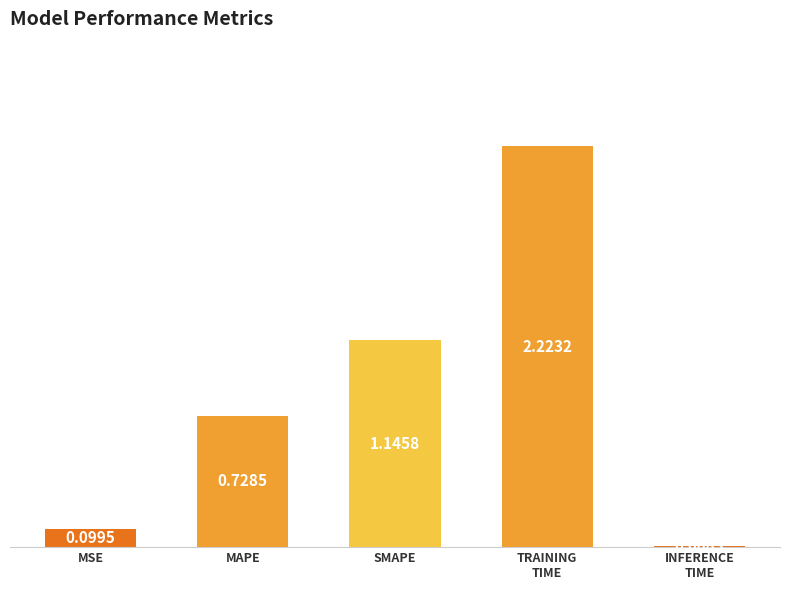

Which has a higher value, MAPE or SMAPE?

SMAPE